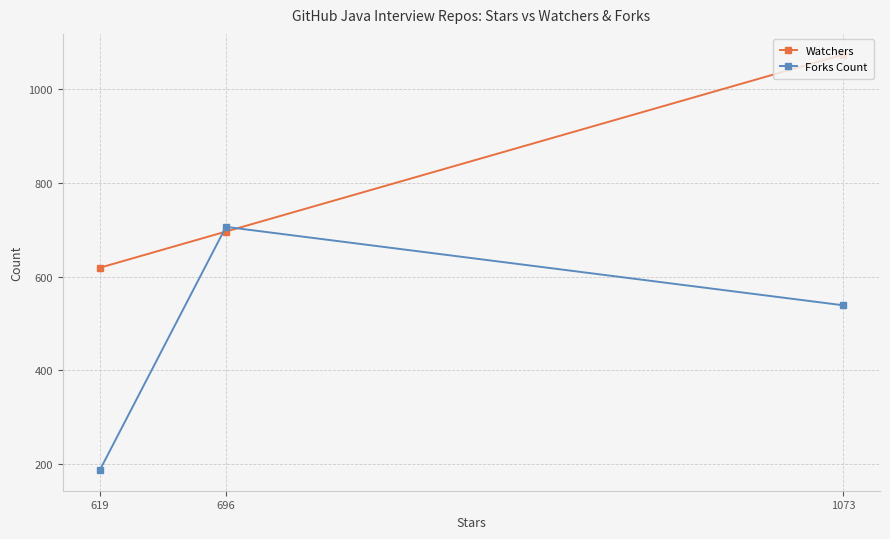

Which category has the highest value across all series?

1073